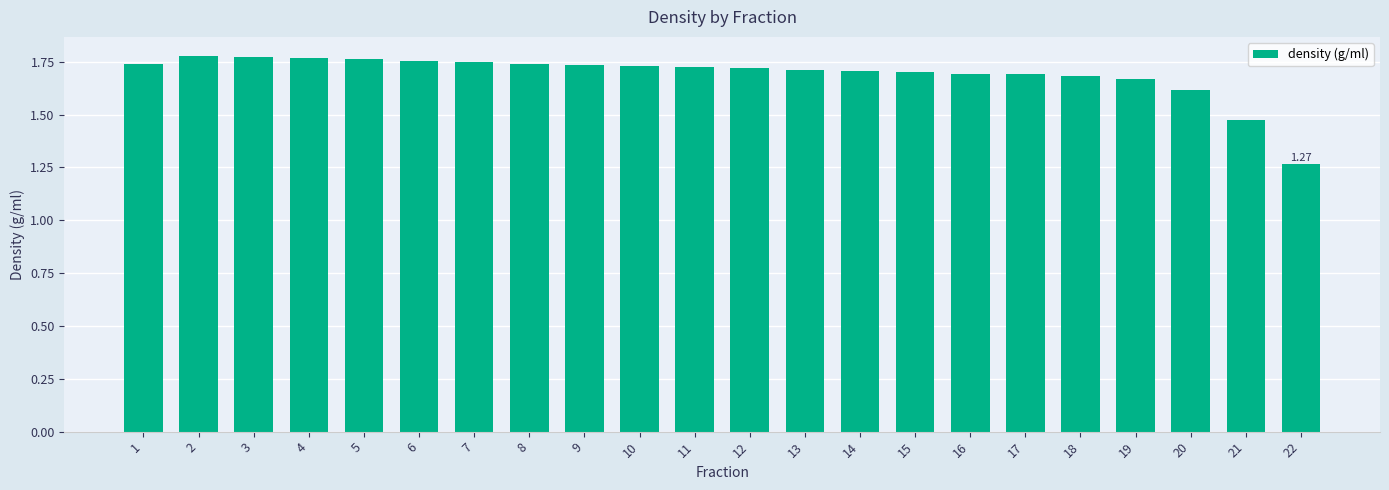

At which label is the value closest to 1?

22